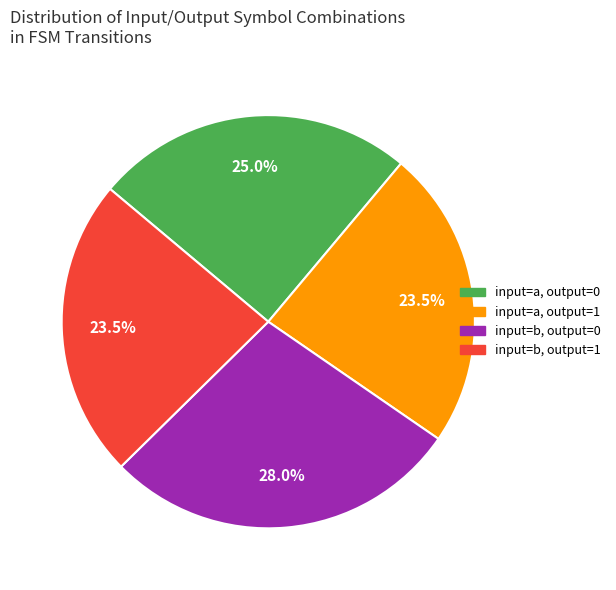

Approximately how many times larger is the value at input=a, output=1 compared to input=a, output=0?

0.9